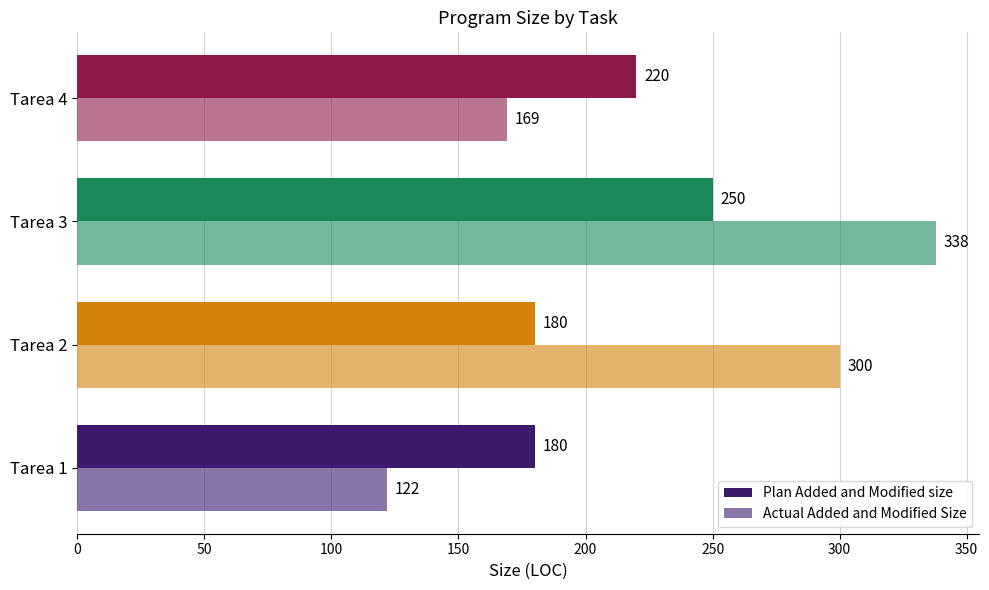

How many values in the Plan Added and Modified size series are below 220?

2